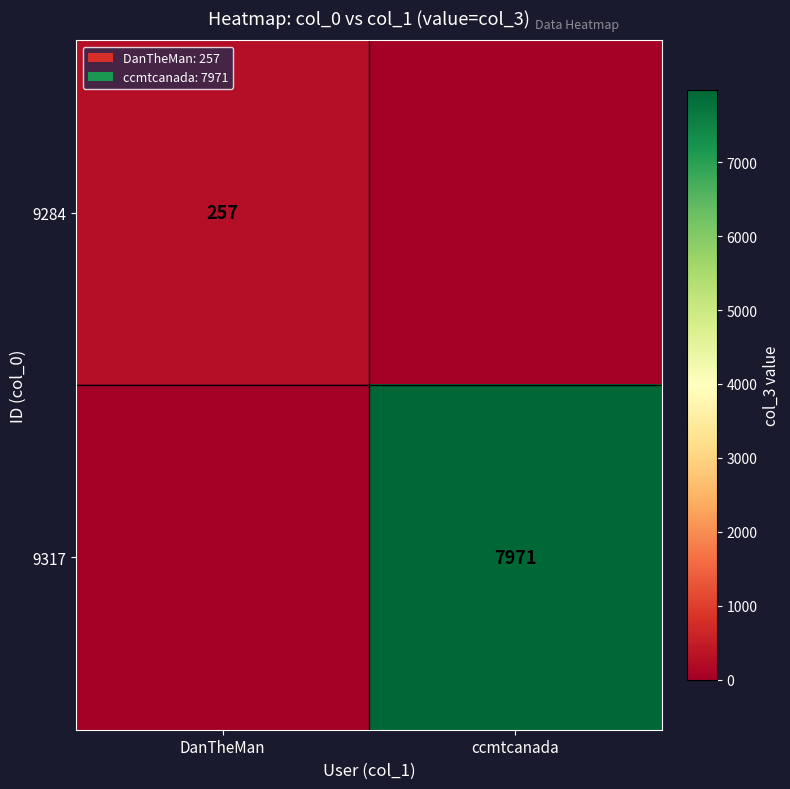

The value of 9317 at ccmtcanada is 7971. True or false?

True